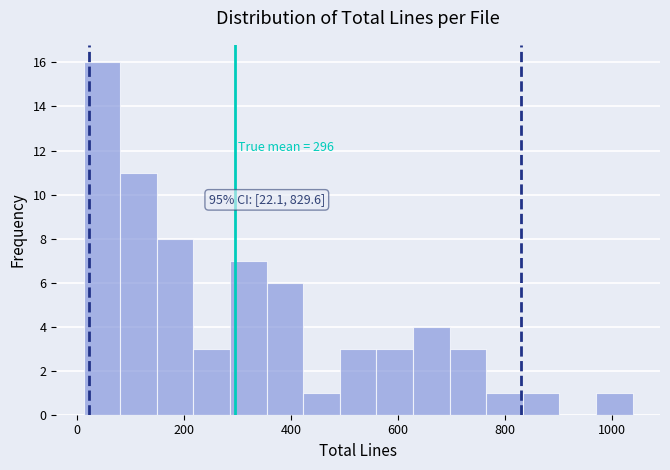

Read against the x-axis, roughly where is the centre of the tallest bar?

40